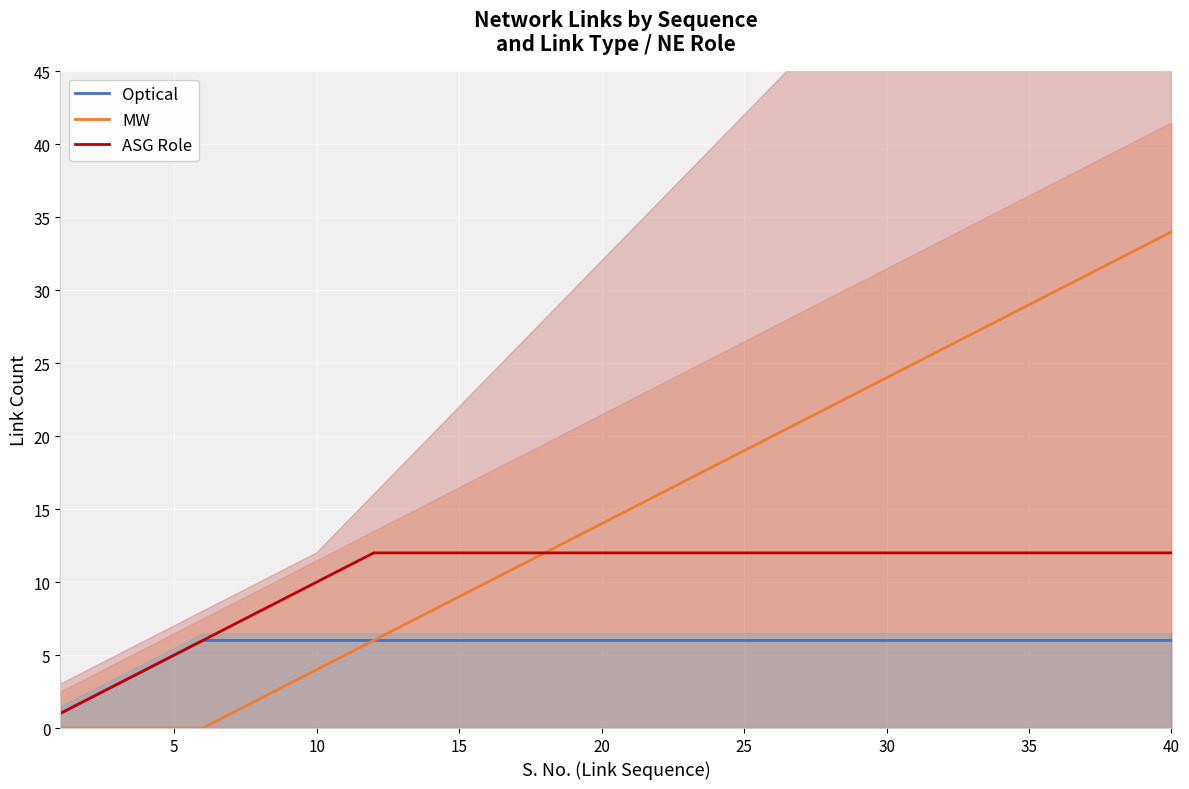

Reading right to left, extract all data points from this chart.

Optical: 6	6	6	6	6	6	6	6	6	6	6	6	6	6	6	6	6	6	6	6	6	6	6	6	6	6	6	6	6	6	6	6	6	6	6	5	4	3	2	1
MW: 34	33	32	31	30	29	28	27	26	25	24	23	22	21	20	19	18	17	16	15	14	13	12	11	10	9	8	7	6	5	4	3	2	1	0	0	0	0	0	0
ASG Role: 12	12	12	12	12	12	12	12	12	12	12	12	12	12	12	12	12	12	12	12	12	12	12	12	12	12	12	12	12	11	10	9	8	7	6	5	4	3	2	1